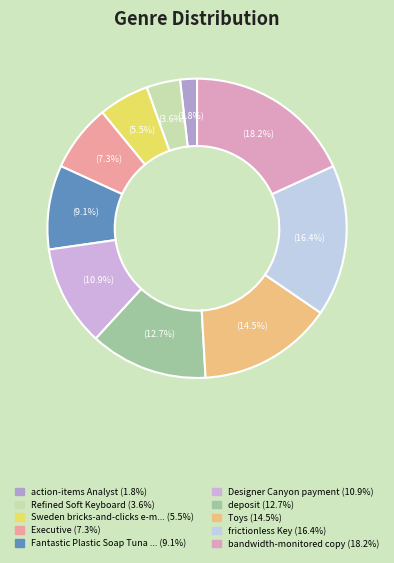

Count the number of slices in the pie.

10